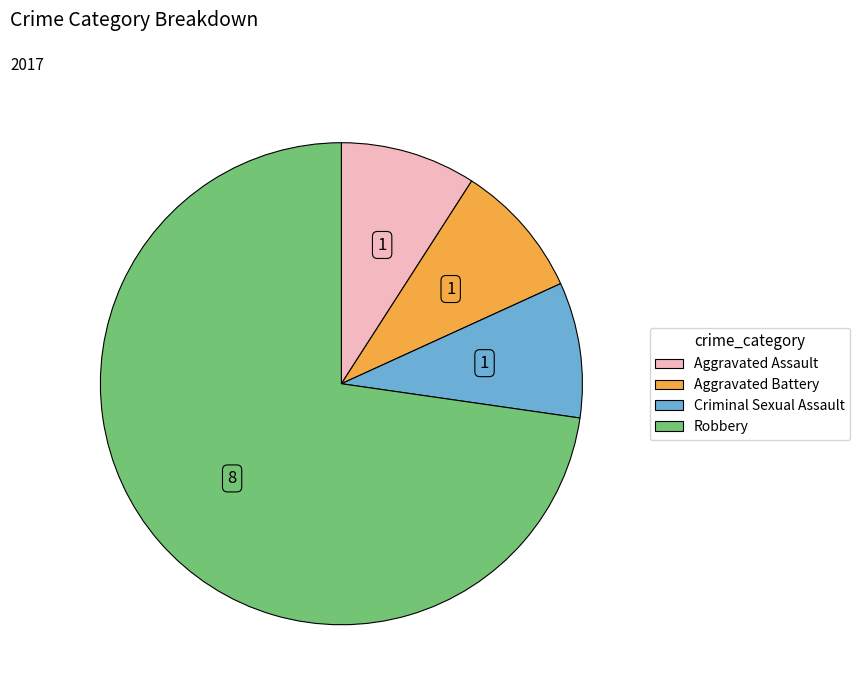

What is the largest slice in the pie chart?

Robbery